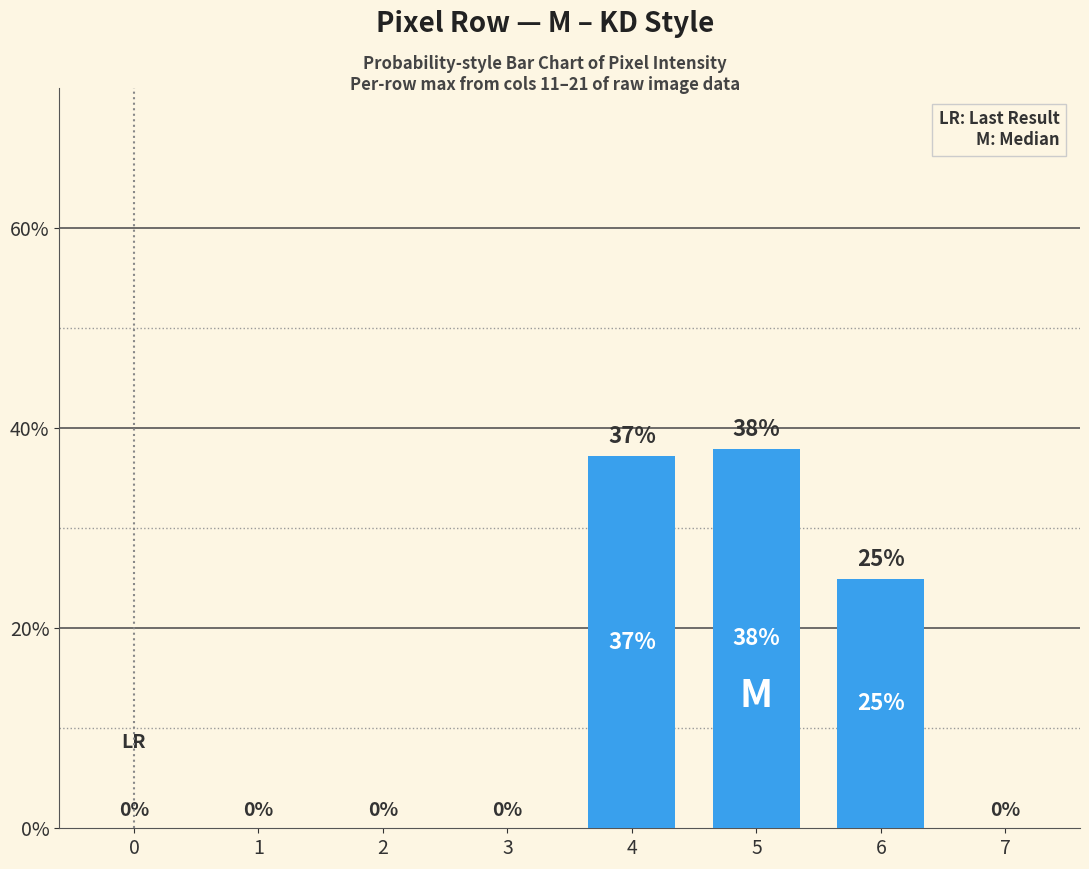

What is the difference between the values at 7 and 4?

37.2